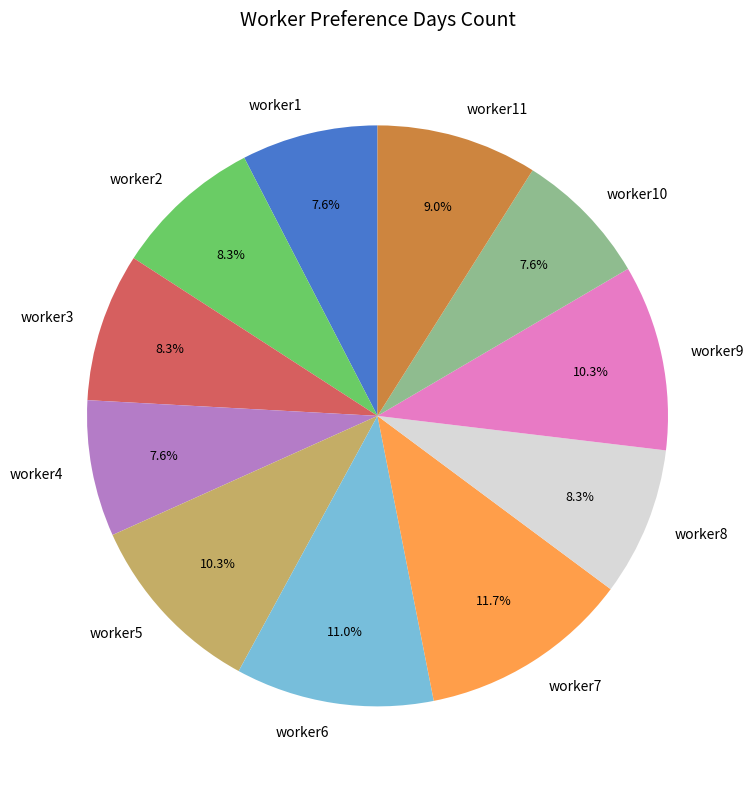

The worker8 slice represents 8% of the pie. True or false?

True